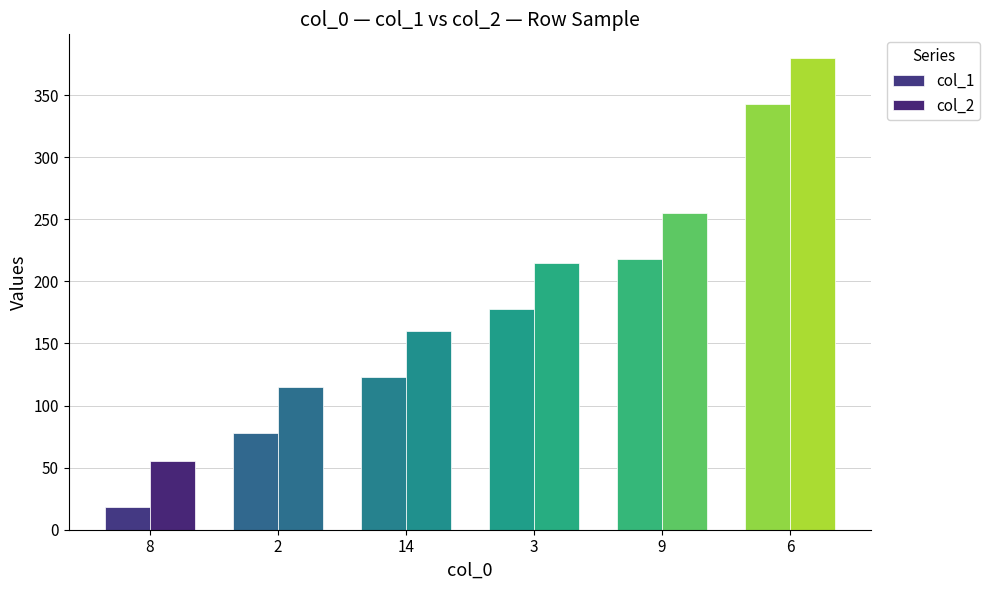

How many bars are there in each group?

2